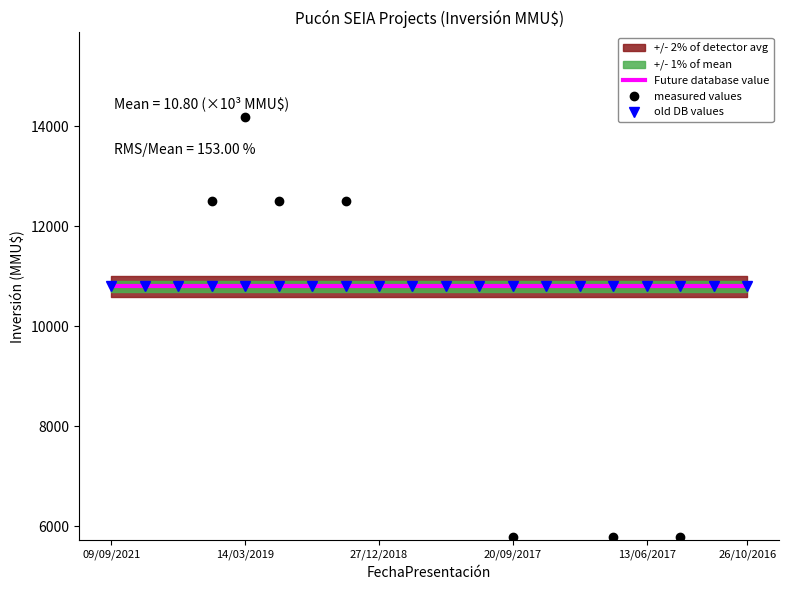

What is the sum of all measured values values?

215947.0